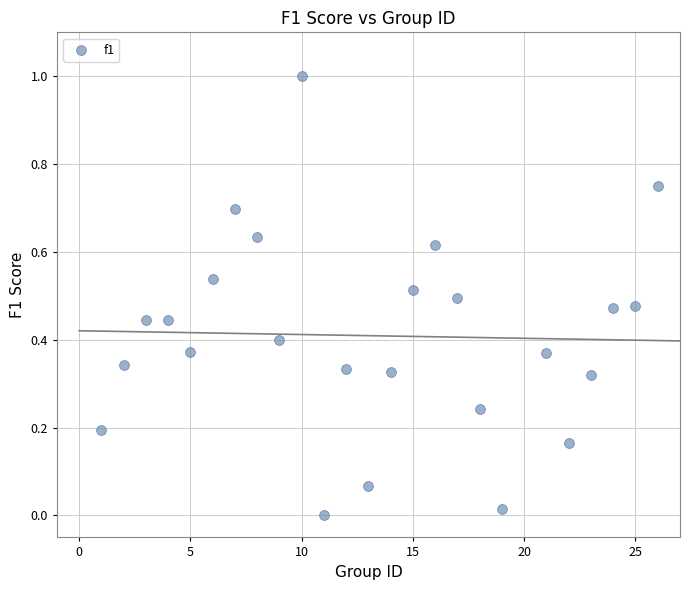

What is the range of X values (max minus min)?

25.0